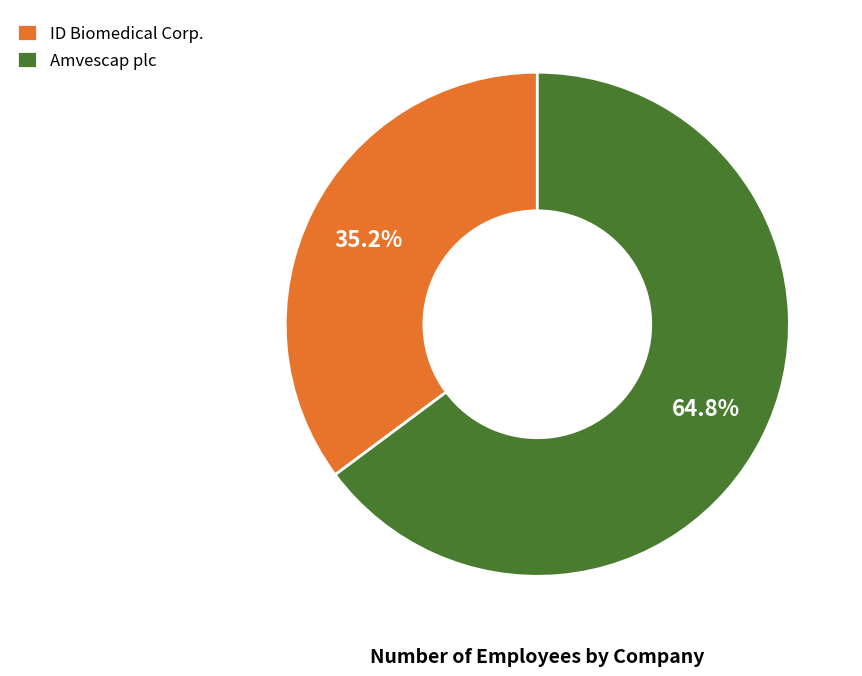

Between ID Biomedical Corp. and Amvescap plc, which is larger?

Amvescap plc